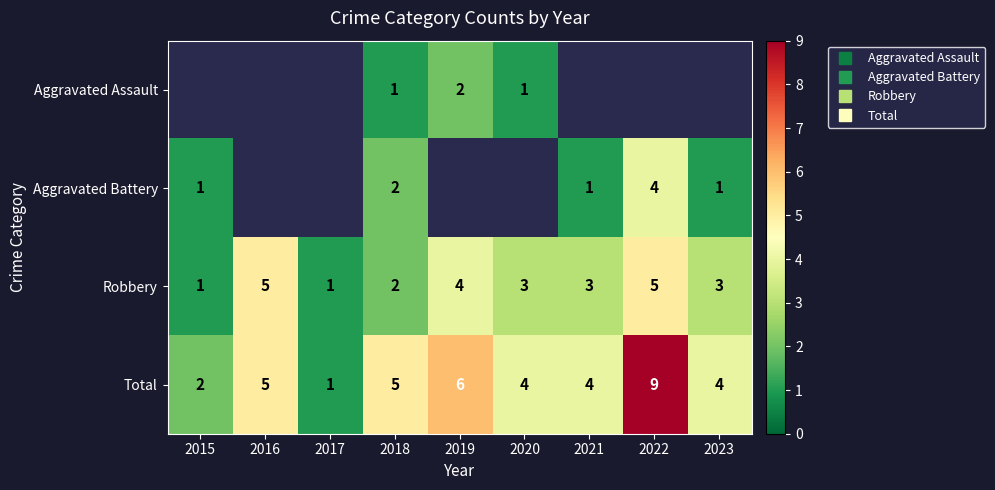

Where is Aggravated Battery nearest to the value 2?

2018